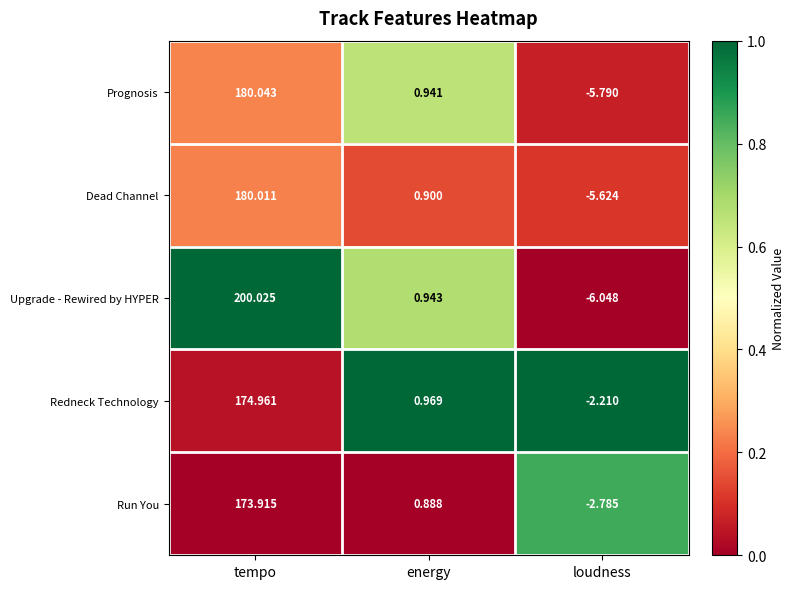

How many data points does each series have?

3